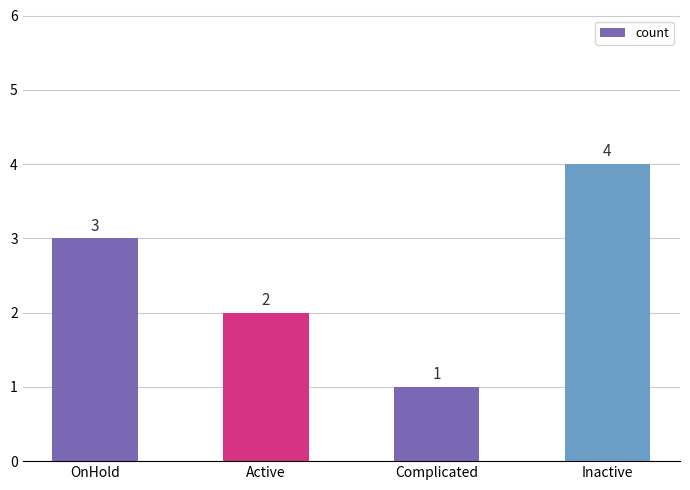

Reading left to right, transcribe all the data shown in this chart.

3	2	1	4